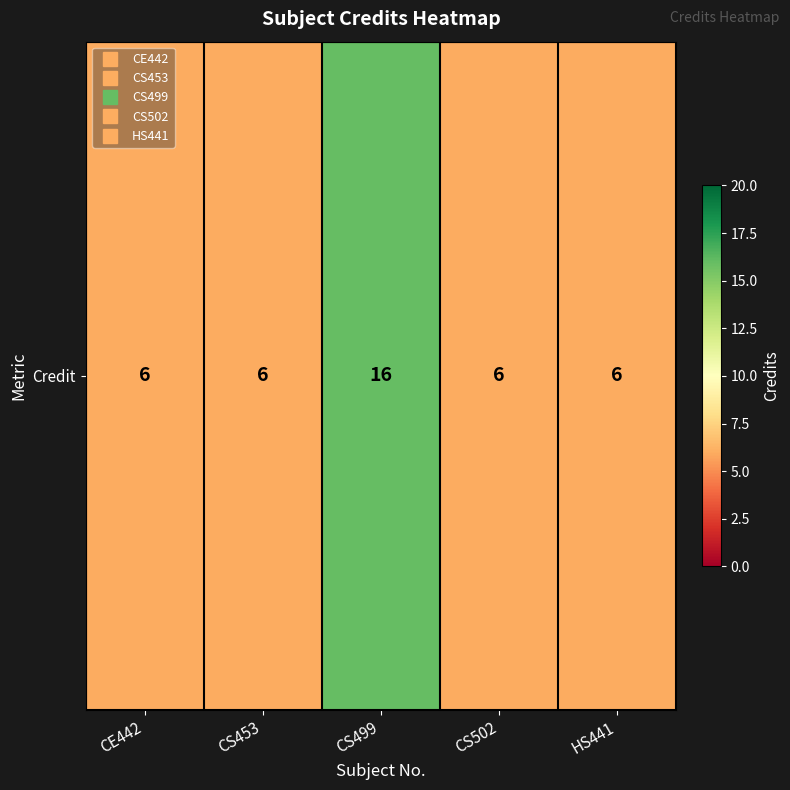

Count the number of data series in this chart.

1